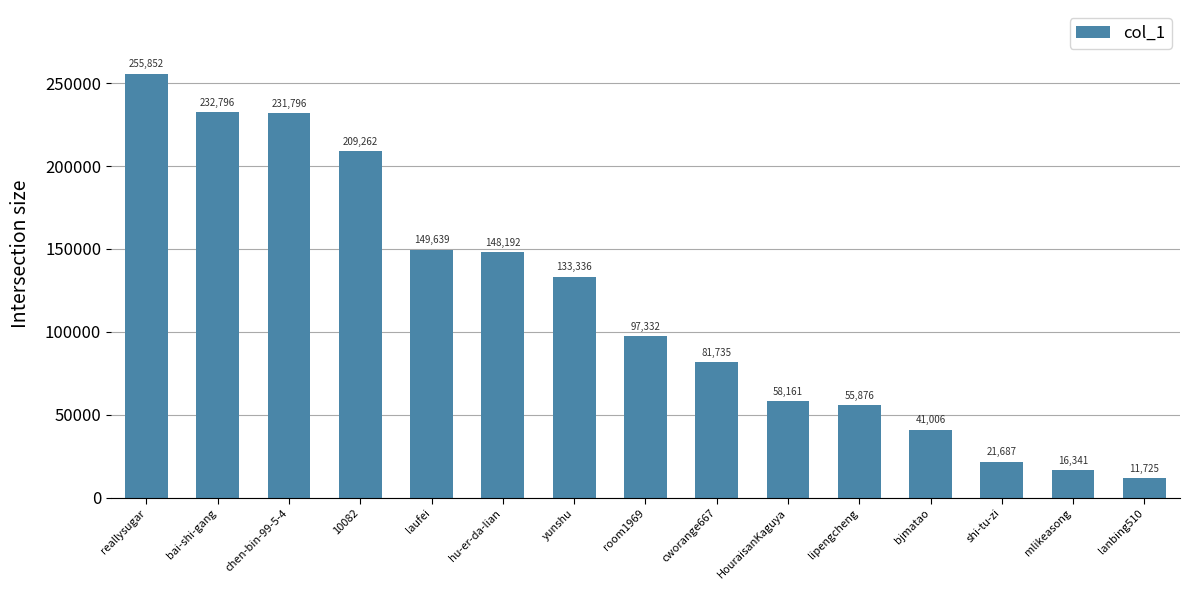

Is it true that the value at reallysugar is 119342?

False